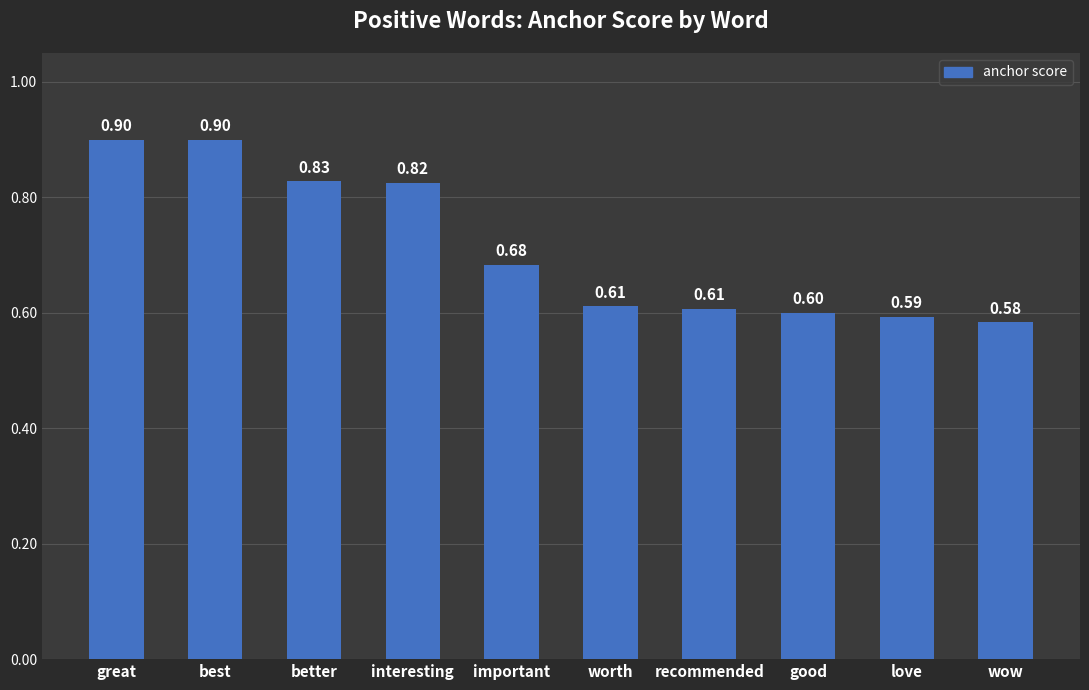

Which has a higher value, important or best?

best